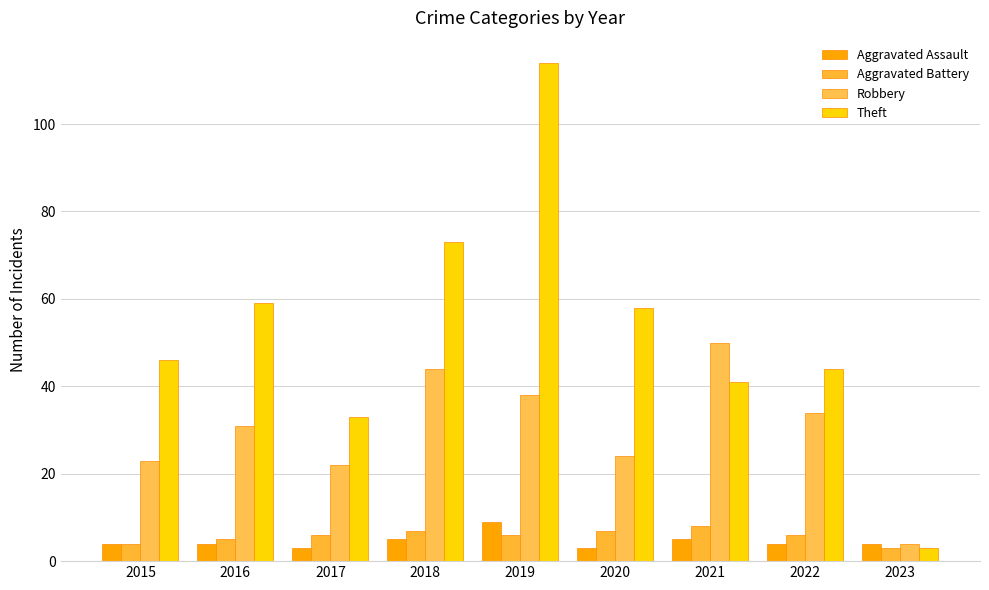

The value of Aggravated Battery at 2015 is 4. True or false?

True